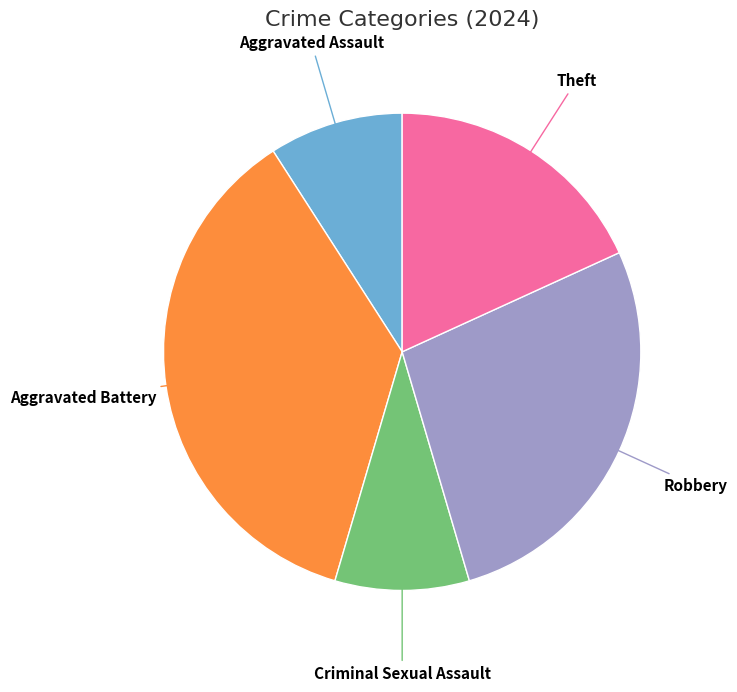

Which category has the biggest portion of the pie?

Aggravated Battery